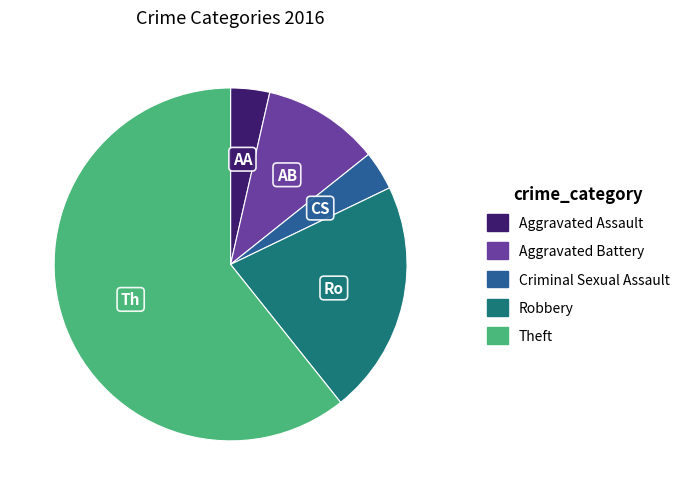

Is it true that Robbery is 16% of the pie?

False